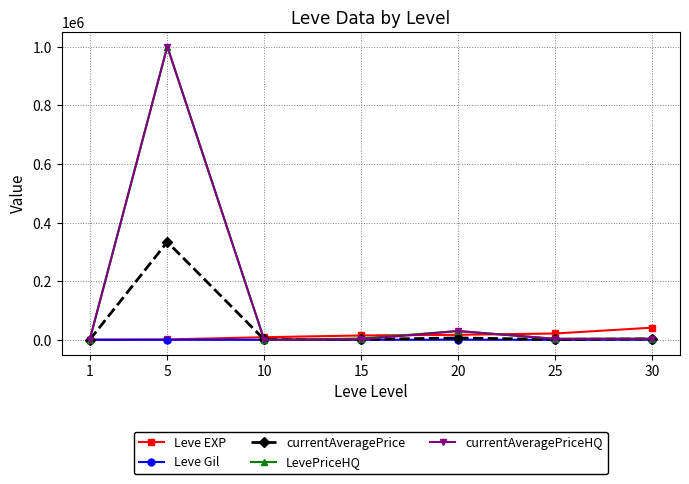

What is the sum of the currentAveragePriceHQ values at 5 and 20?

1030101.4